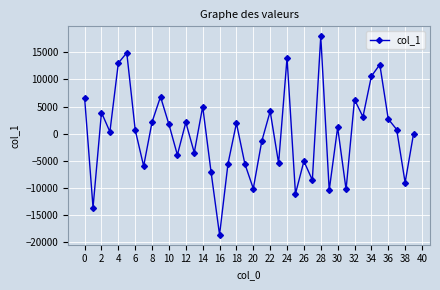

What is the value of the 34th point from the left?

3108.9